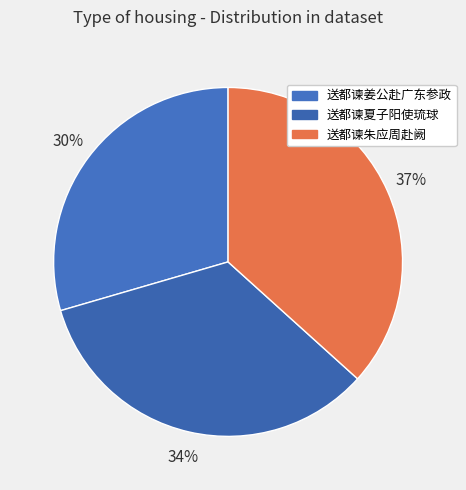

Is it true that 送都谏姜公赴广东参政 is 30% of the pie?

True